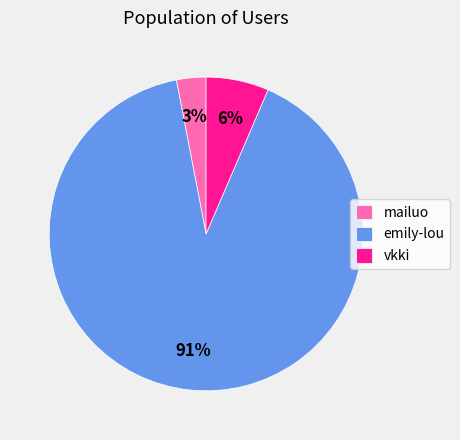

To the nearest percent, what percentage of the pie is emily-lou?

91%